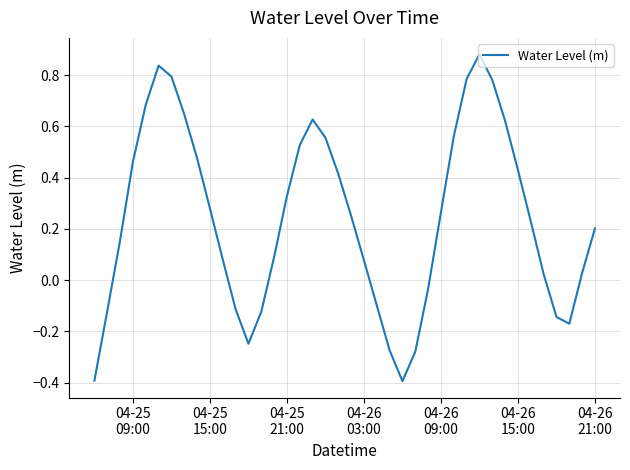

What is the smallest value displayed?

-0.4